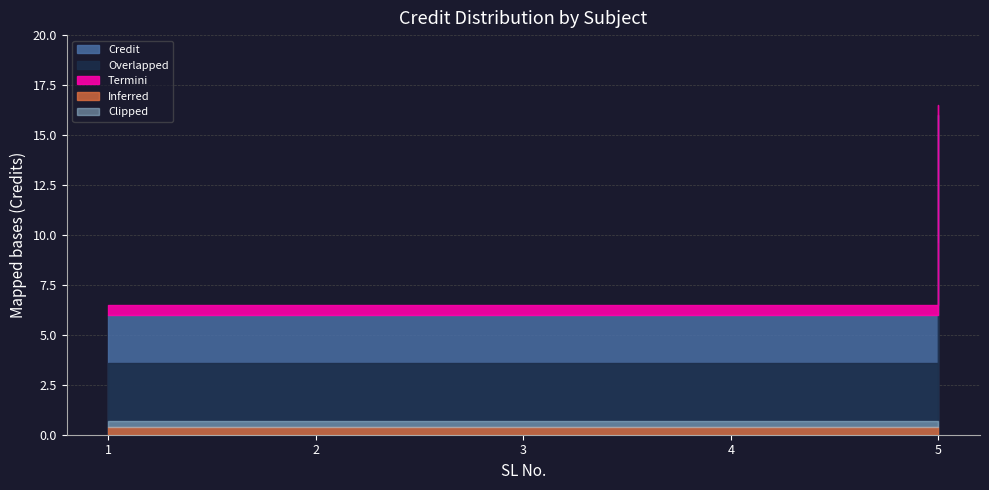

Approximately how many times larger is the value at 1 compared to 3?

1.0